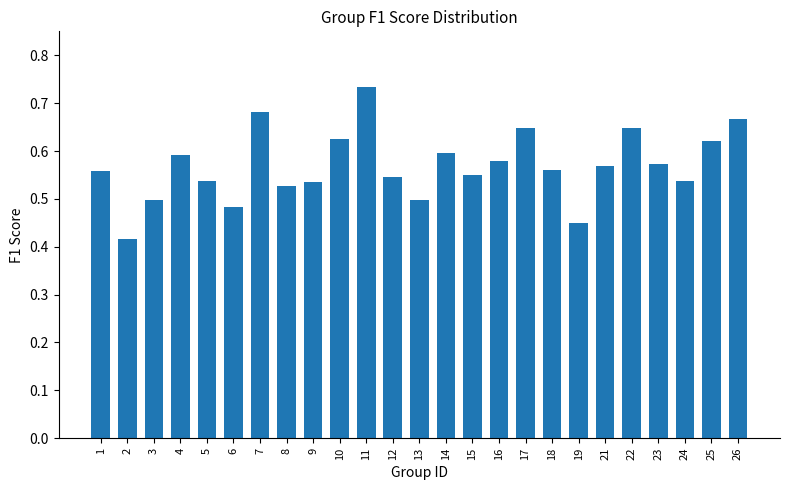

At which category does the chart reach its peak across all series?

11